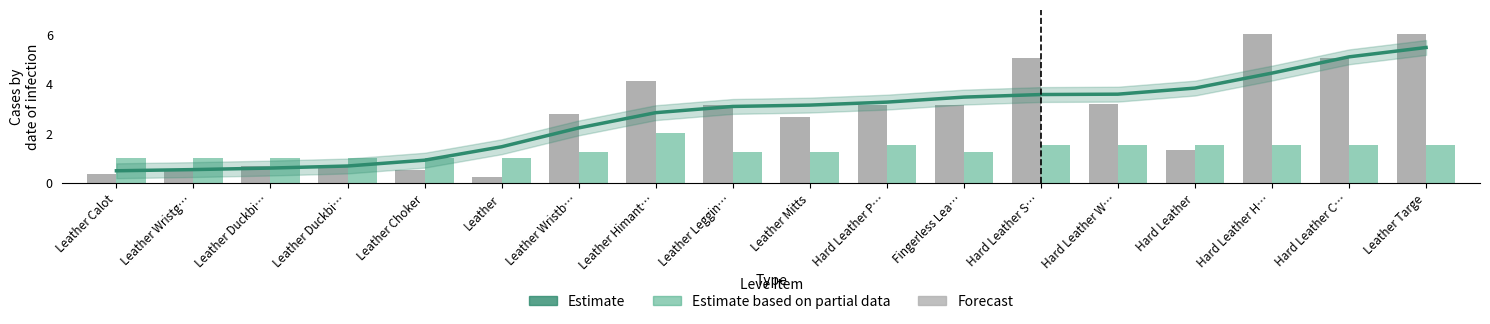

Reading right to left, what are all the values shown in this chart?

EXP trend (Estimate): 5.5	5.1	4.4	3.8	3.6	3.6	3.5	3.3	3.1	3.1	2.8	2.2	1.5	0.9	0.7	0.6	0.5	0.5
Leve EXP (normalized): 6.0	5.1	6.0	1.3	3.2	5.1	3.1	3.1	2.6	3.1	4.1	2.8	0.2	0.5	0.7	0.7	0.5	0.4
Leve Gil (normalized): 1.5	1.5	1.5	1.5	1.5	1.5	1.2	1.5	1.2	1.2	2.0	1.2	1.0	1.0	1.0	1.0	1.0	1.0